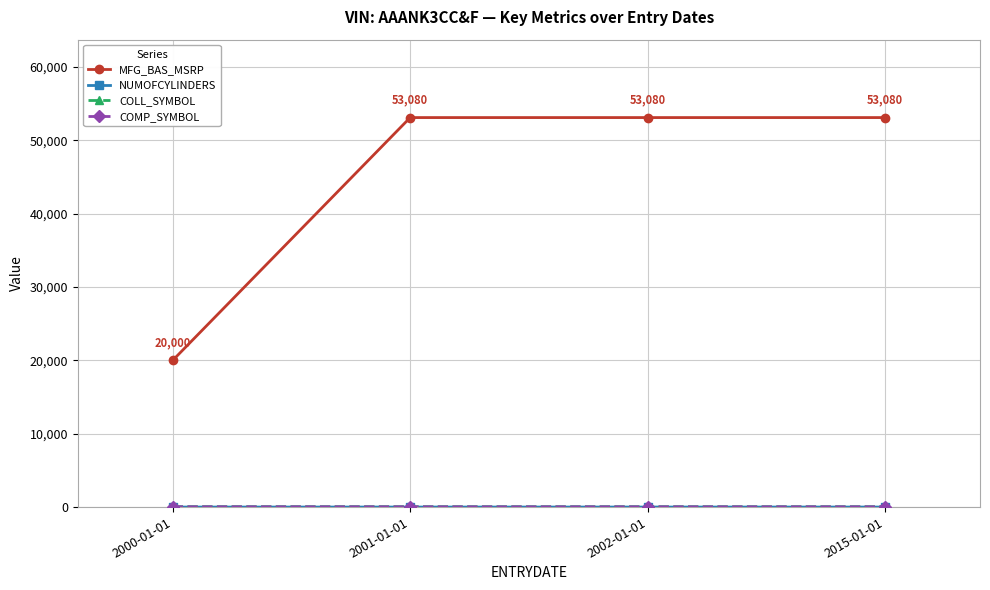

Which series has the largest total across all categories?

MFG_BAS_MSRP